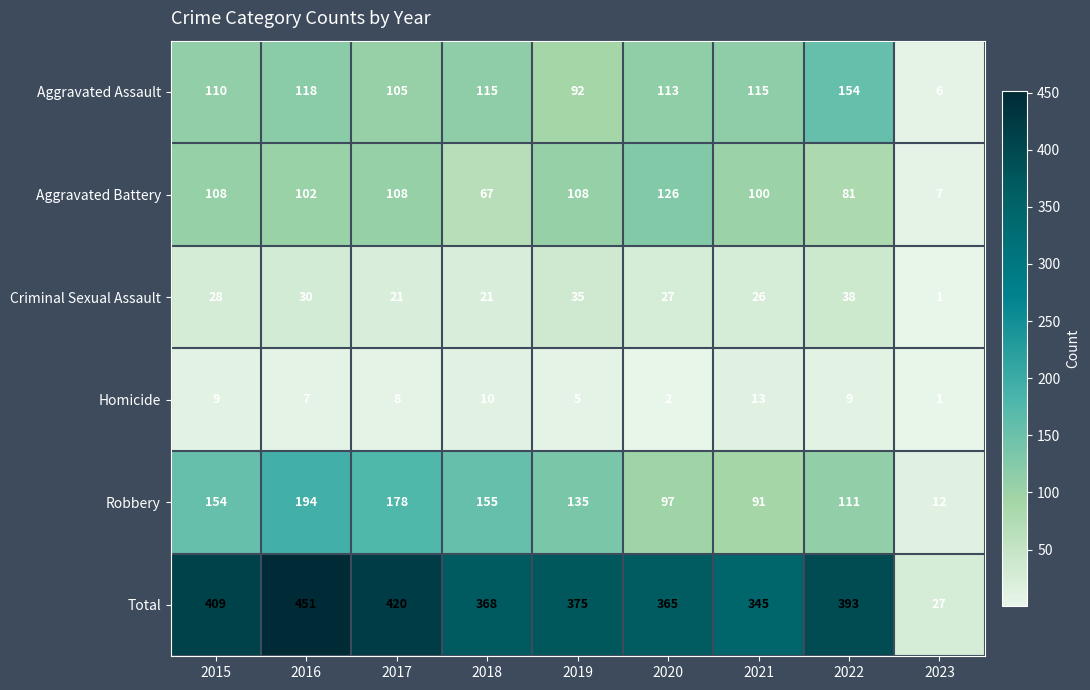

What is the total value across all series at 2015?

818